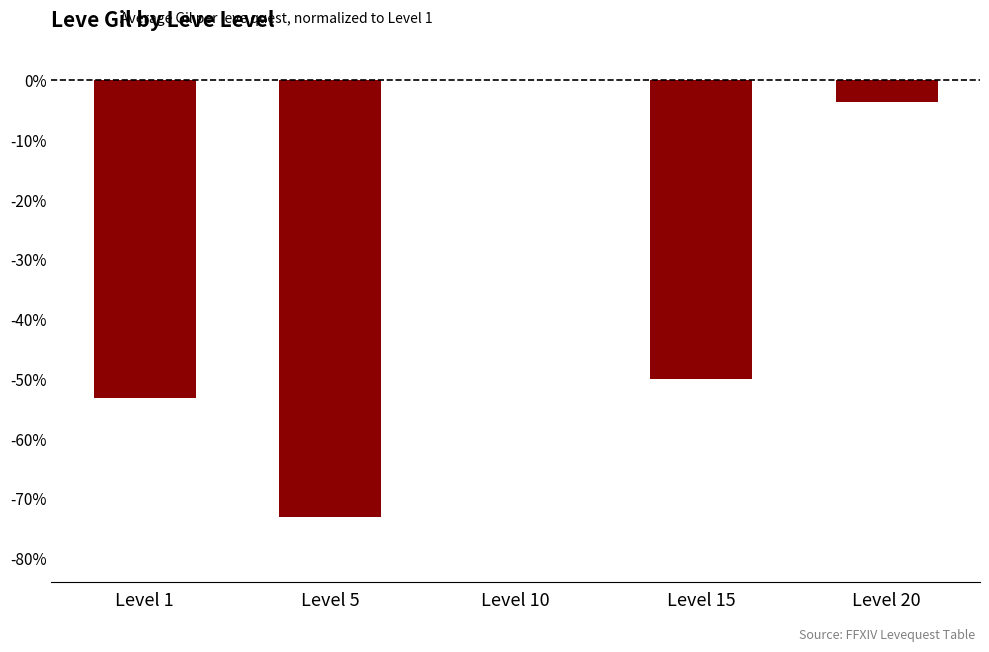

What is the sum of all values?

-1.8